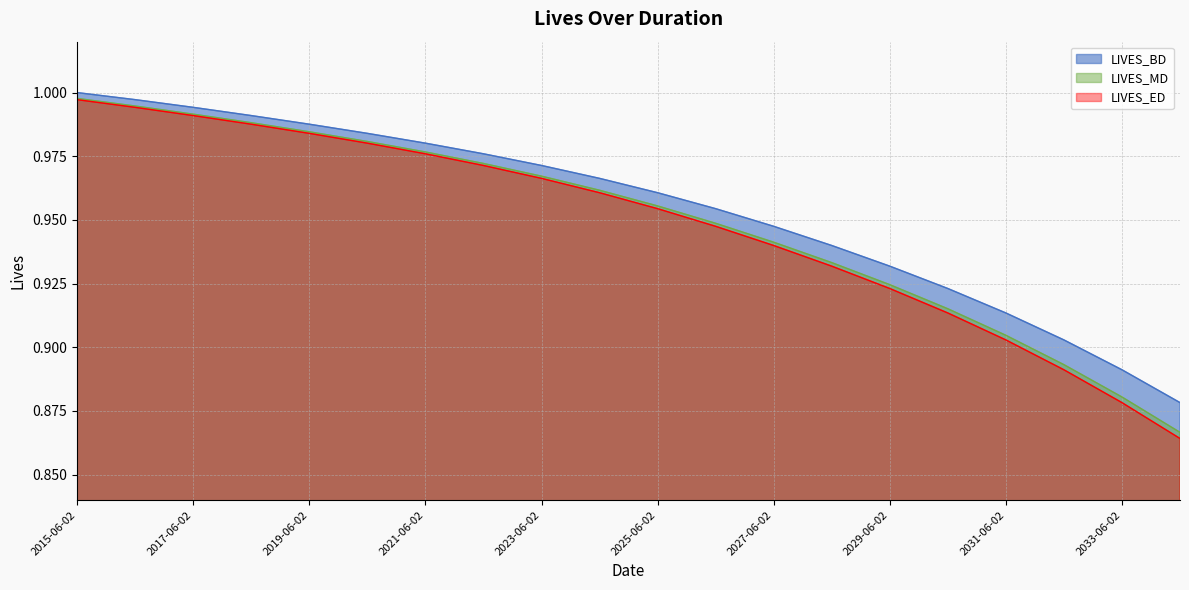

Between 2015-06-02 and 2025-06-02, which series saw the biggest shift?

LIVES_ED